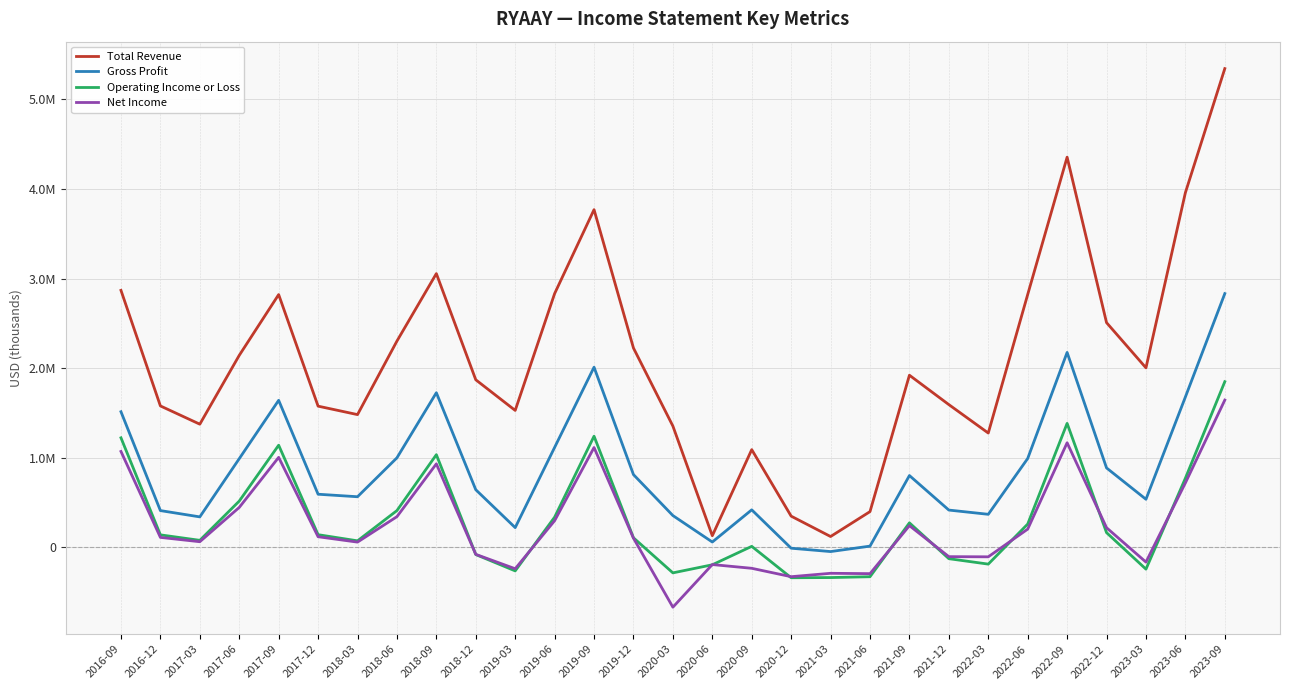

How many intersections are there between Net Income and Operating Income or Loss?

10